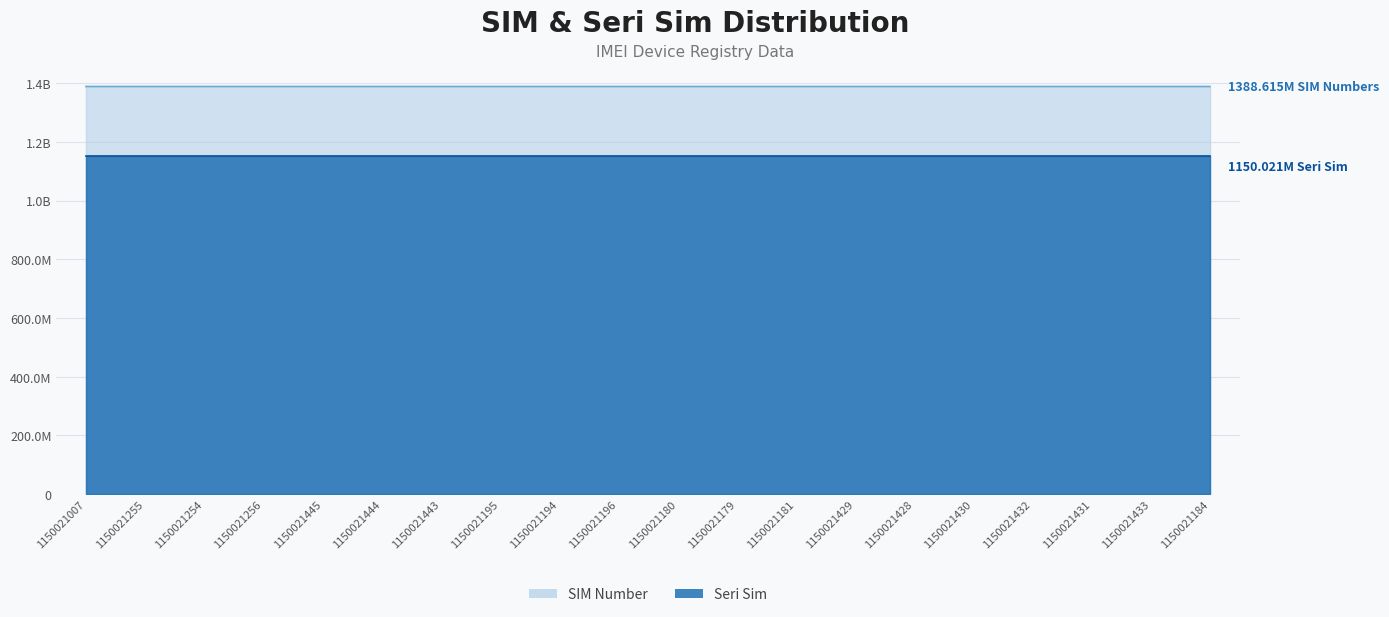

List the series in order of their peak value, highest first.

SIM Number, Seri Sim